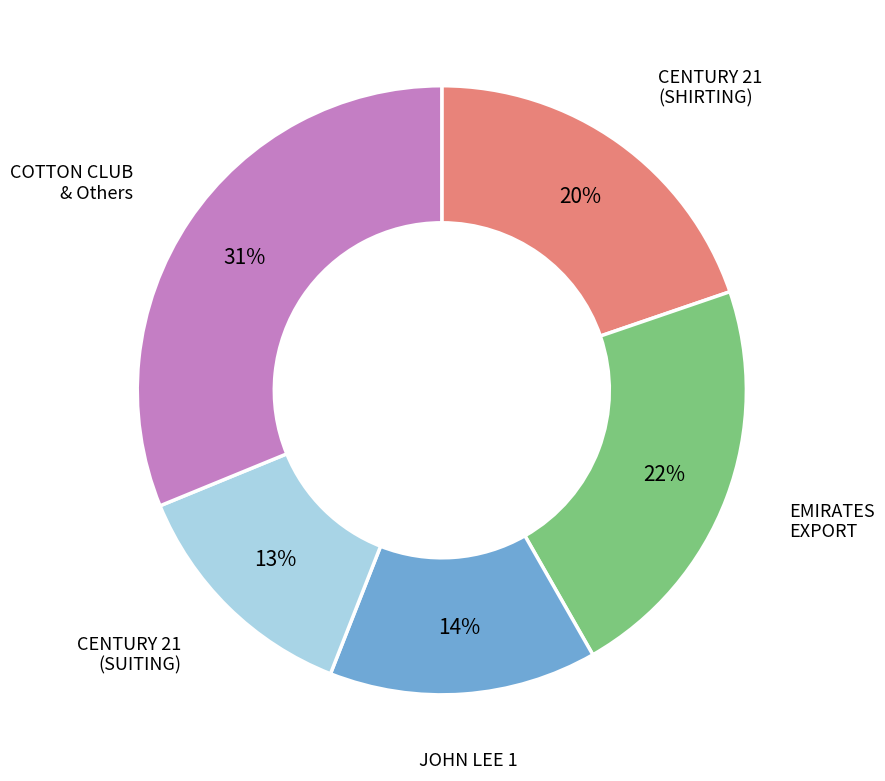

To the nearest percent, what is the difference between the largest and smallest slice percentages?

18%